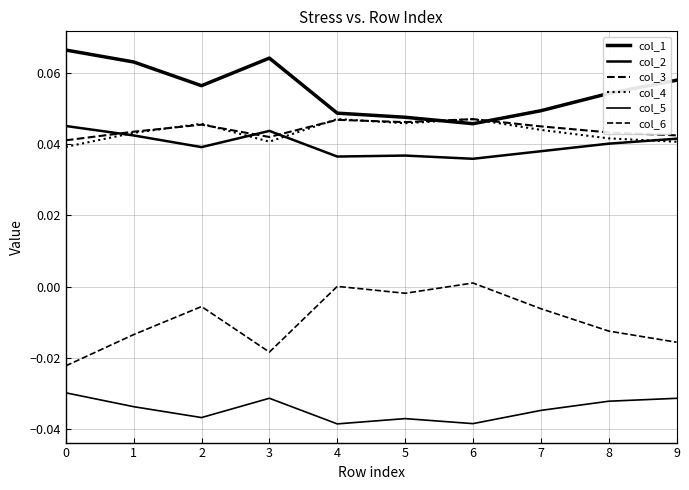

At which label is col_6 closest to 0?

4